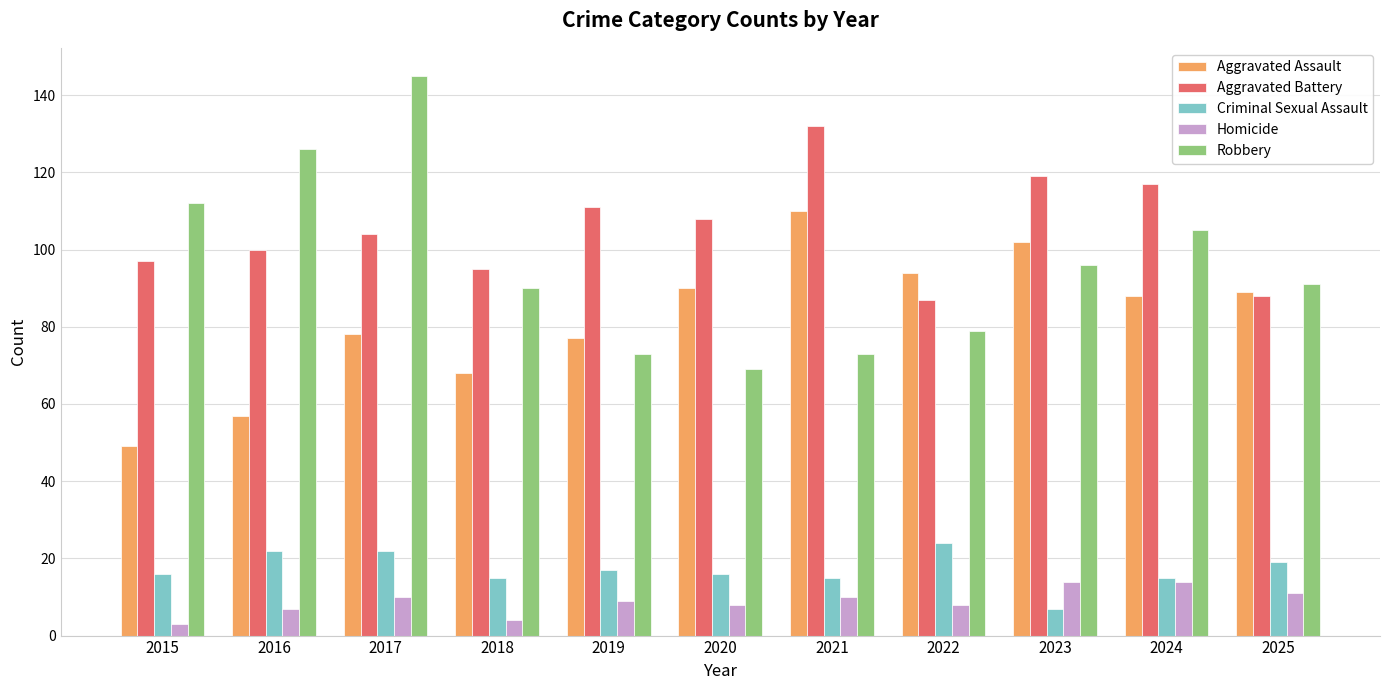

True or false: Aggravated Assault has a value of 89 at 2025.

True